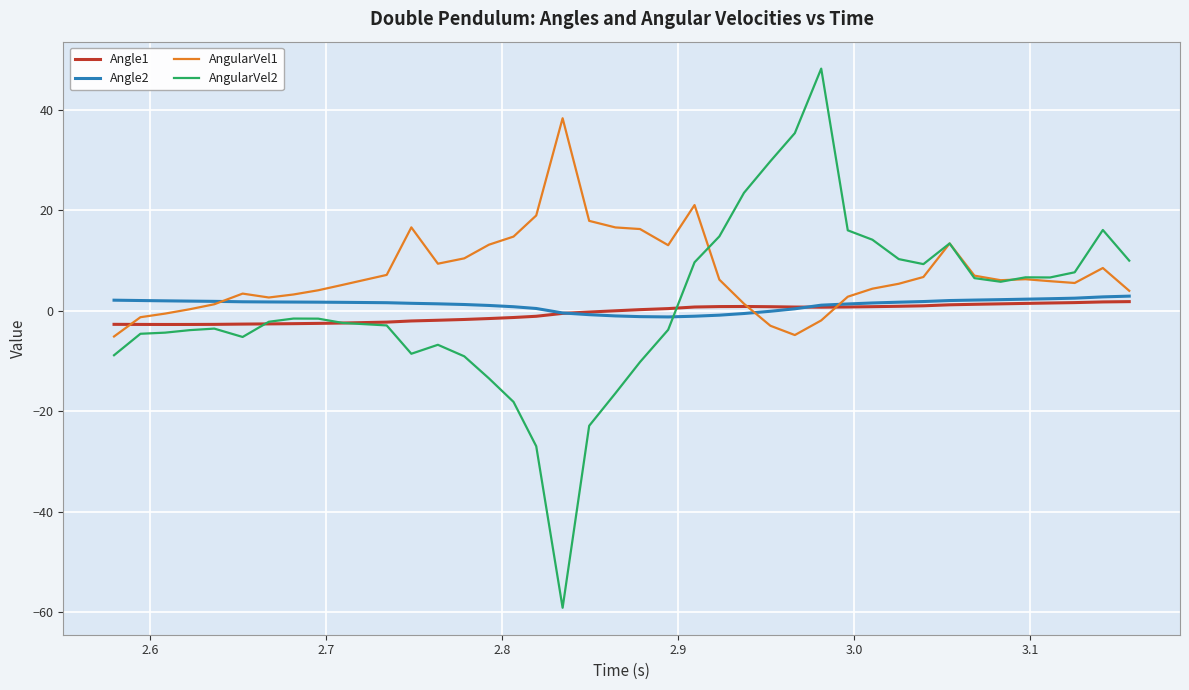

Which series has the largest total across all categories?

AngularVel1